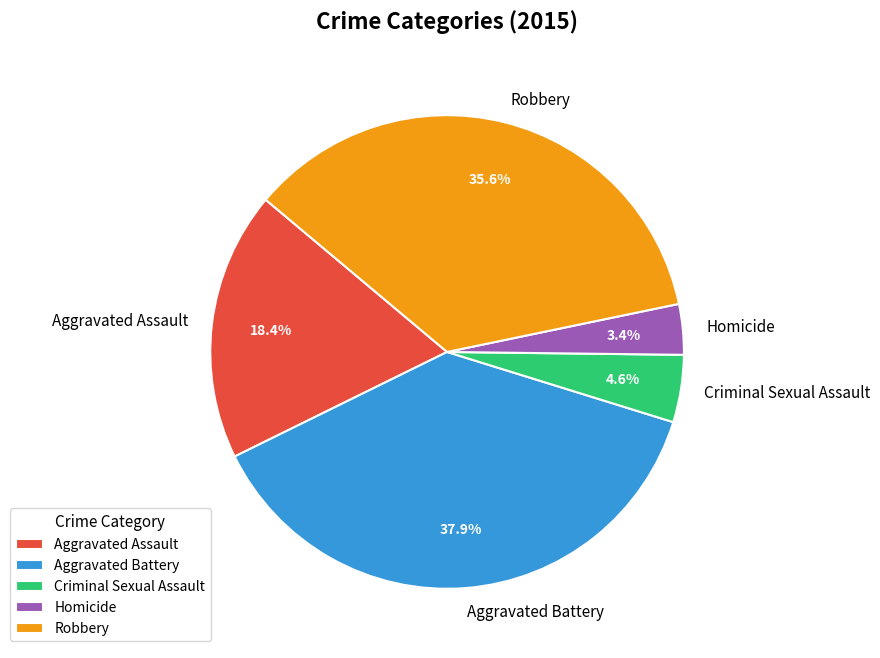

Does Aggravated Battery account for over 50% of the chart?

No